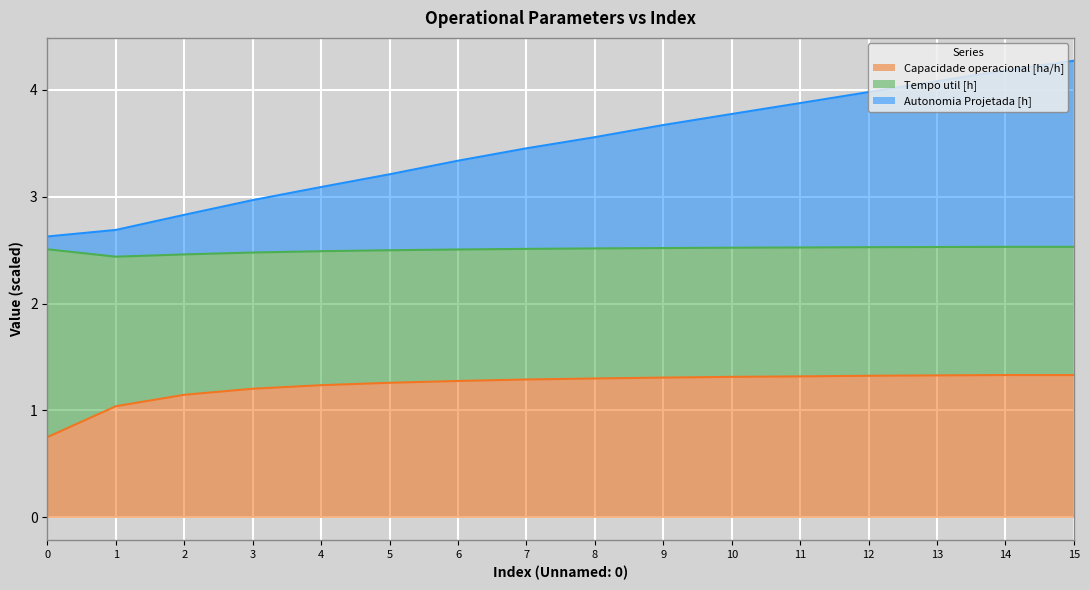

What is the total value across all series at 12?

4.0